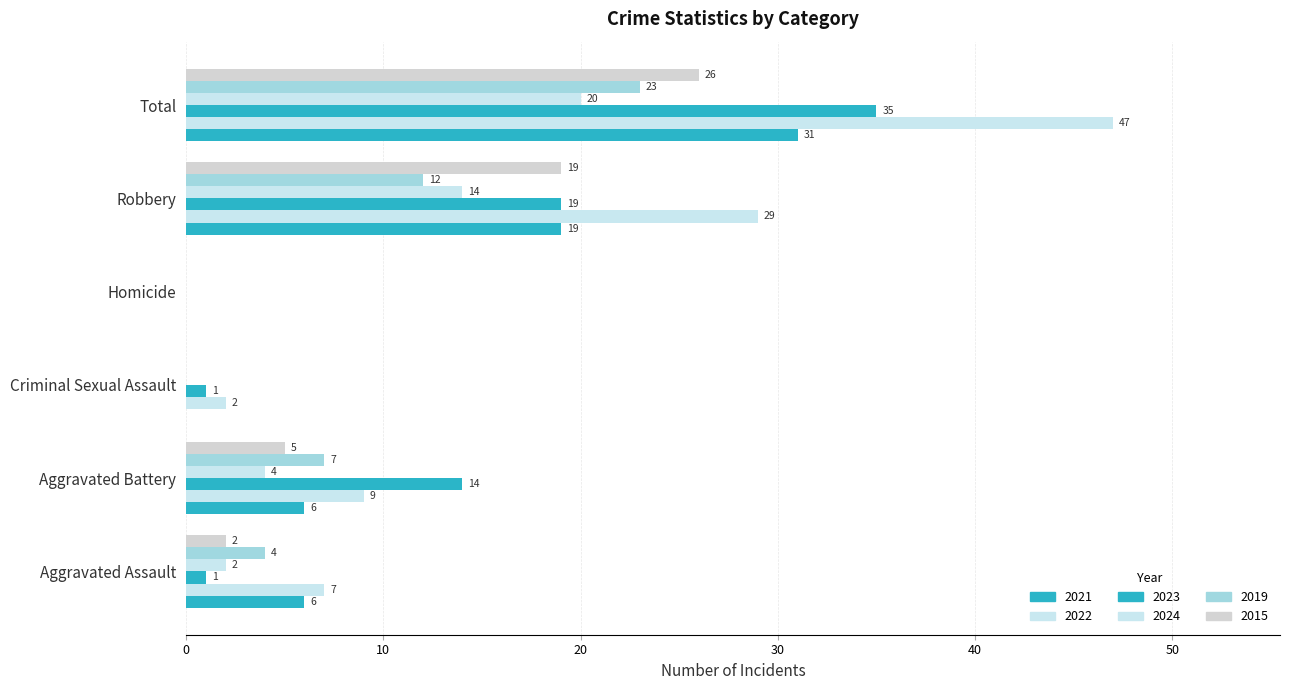

How many values in 2022 are above zero?

5